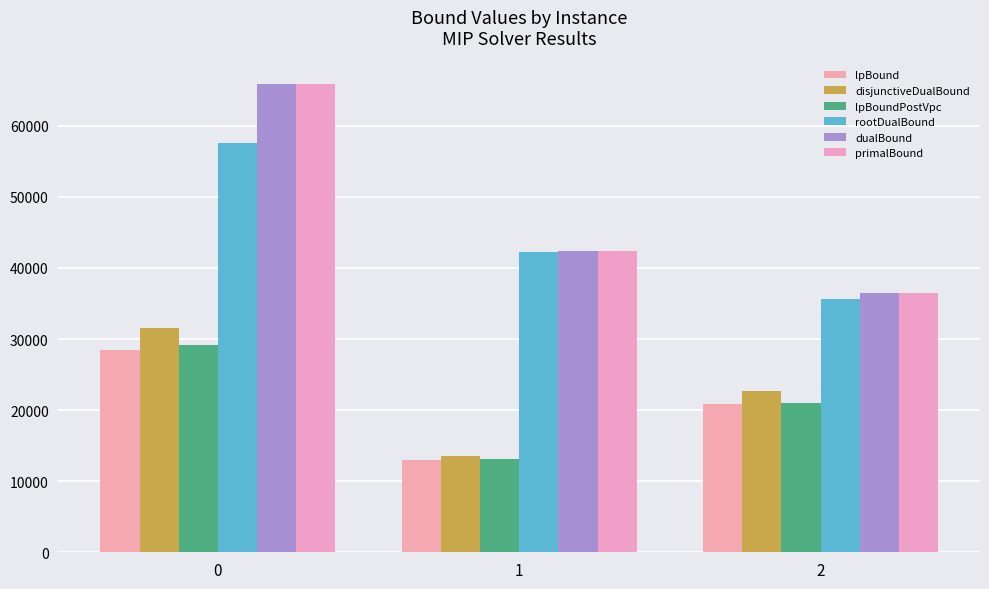

Reading left to right, list all the values displayed in this chart.

lpBound: 0=28427.0	1=13006.6	2=20788.8
disjunctiveDualBound: 0=31490.9	1=13490.6	2=22737.8
lpBoundPostVpc: 0=29094.8	1=13104.3	2=21067.0
rootDualBound: 0=57548.9	1=42283.4	2=35641.4
dualBound: 0=65886.6	1=42382.9	2=36516.9
primalBound: 0=65887.0	1=42382.9	2=36516.9